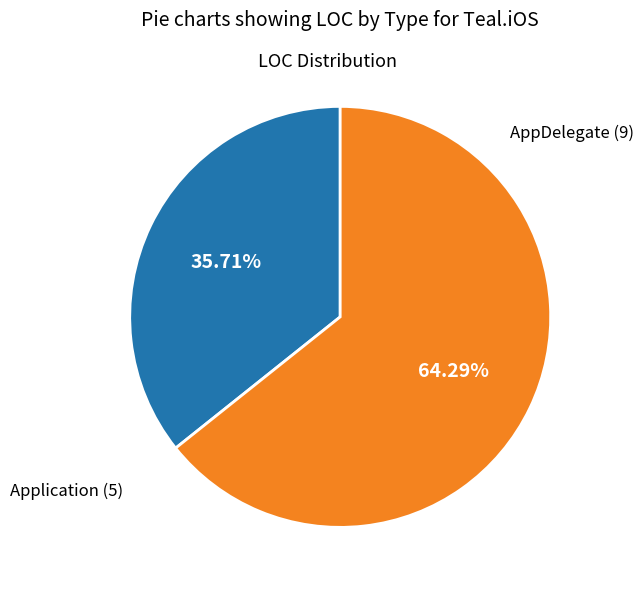

How many segments does this pie chart have?

2